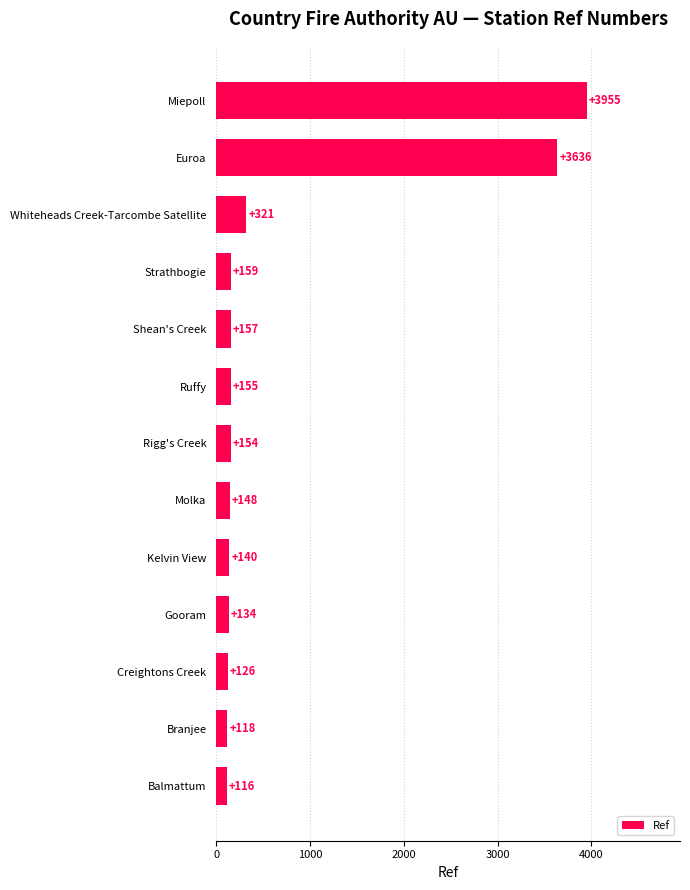

What is the ratio of the value at Molka to the value at Balmattum?

1.3